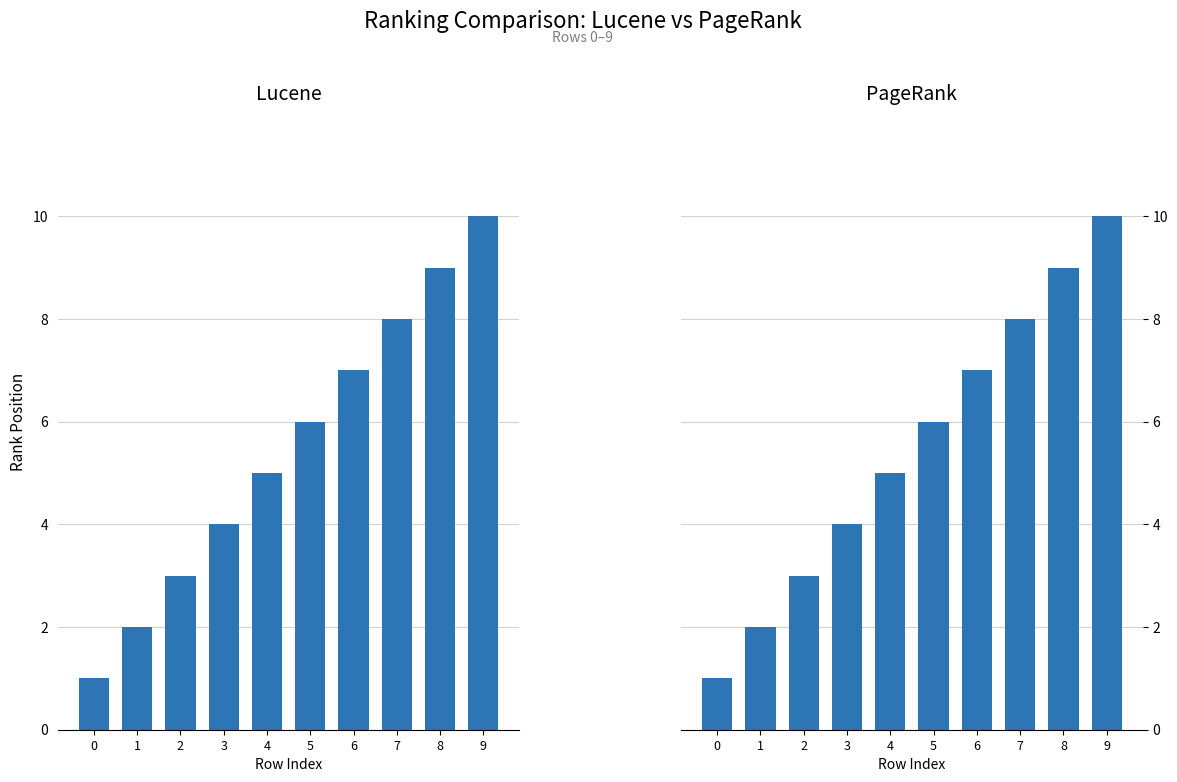

Rank the series at 6 from highest to lowest value.

Lucene, PageRank